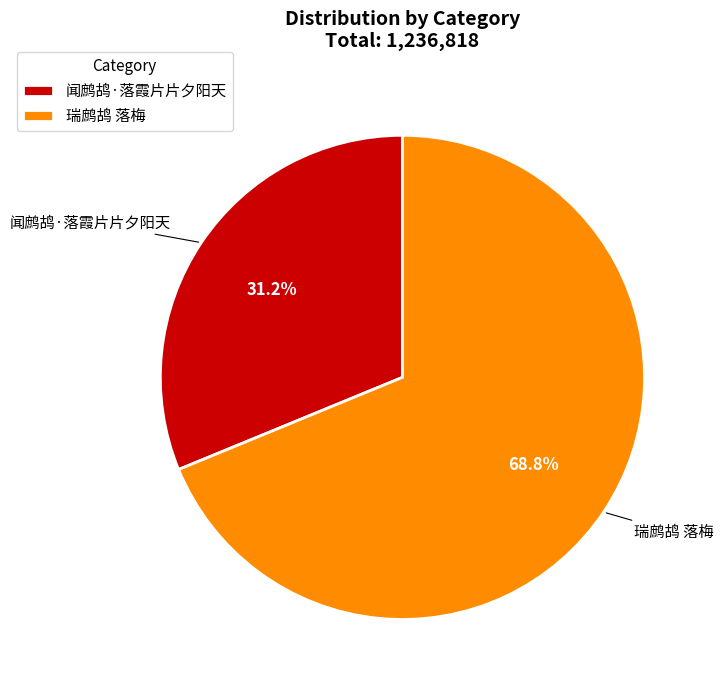

What is the majority slice?

瑞鹧鸪 落梅